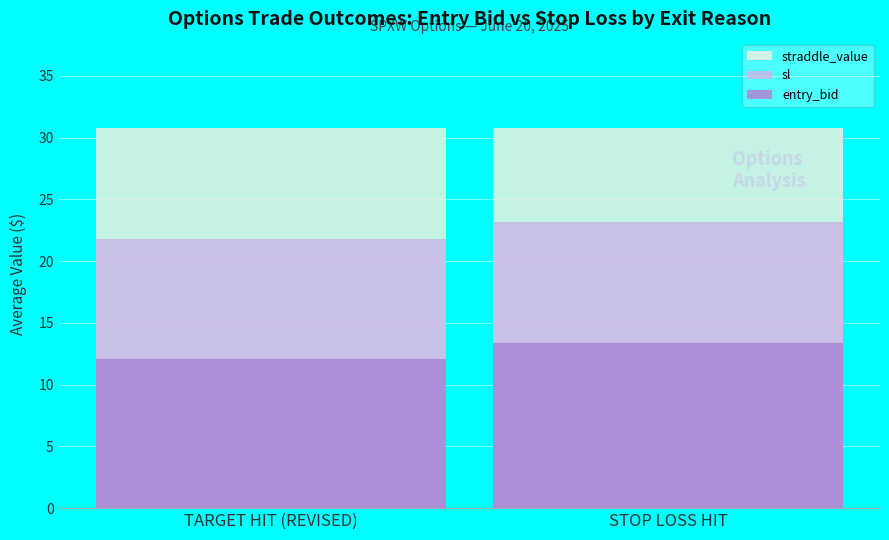

Where does the entry_bid series first go above 13?

STOP LOSS HIT